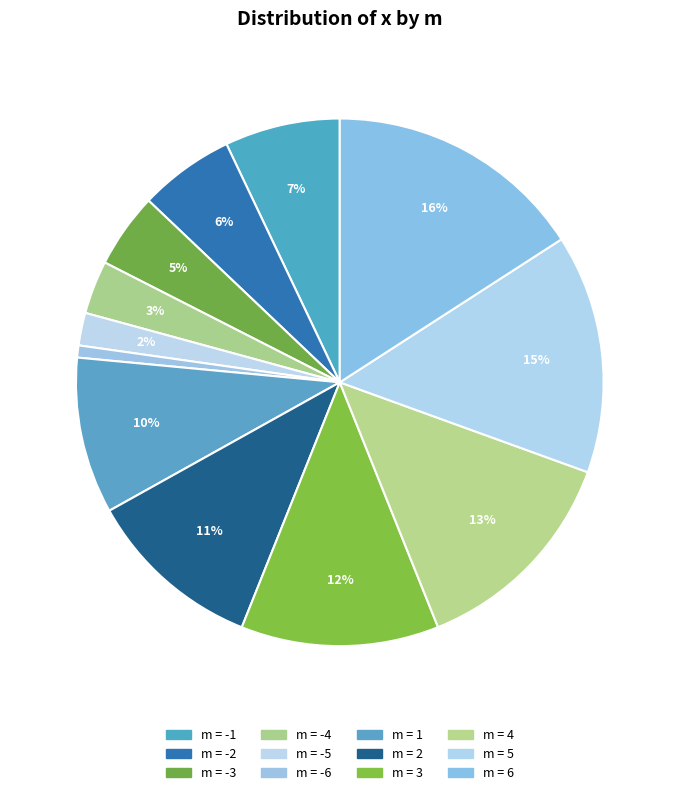

How many slices are in this pie chart?

12